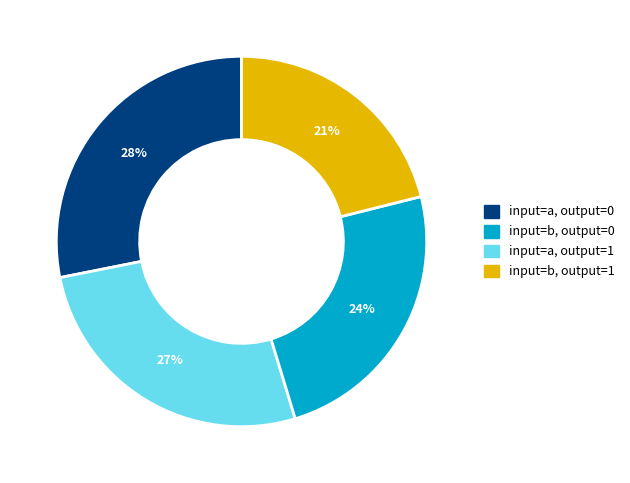

Is there any slice that represents more than half of the pie?

No